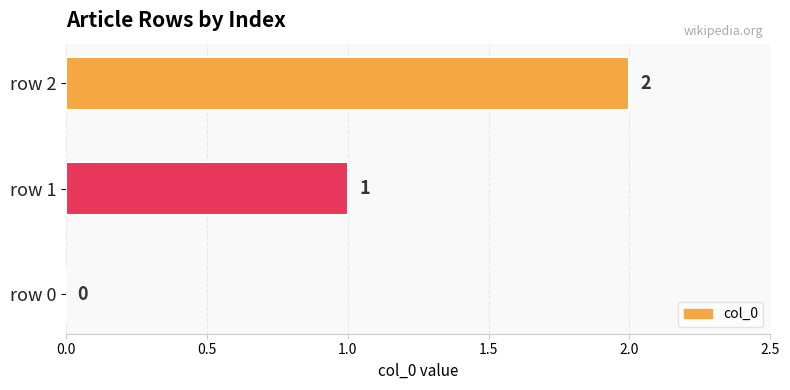

Between row 0 and row 1, which is larger?

row 1